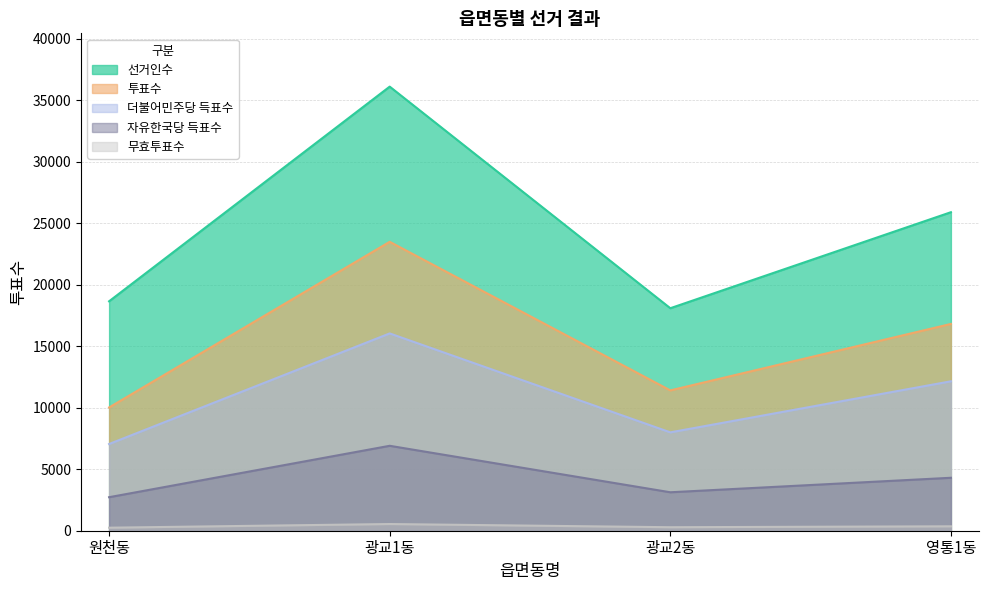

Does the chart have visible grid lines?

Yes